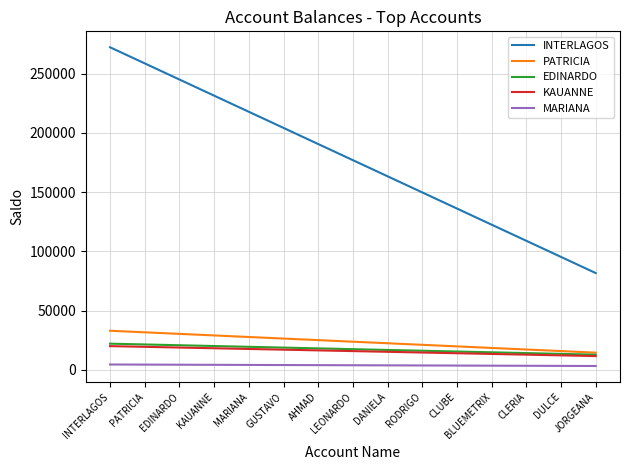

Which series has the largest range (max minus min)?

INTERLAGOS